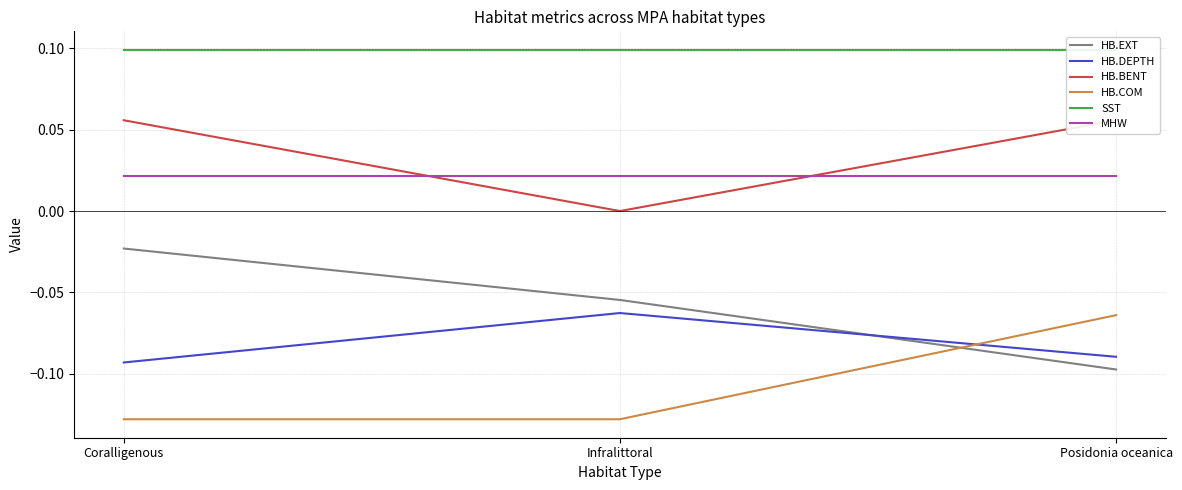

What is the value of the SST point at the 1st from the left?

0.1